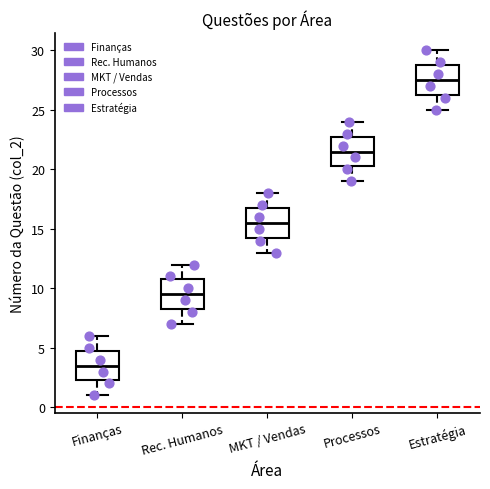

Reading left to right, transcribe this box plot: for each box, give where its median line is, the range the box spans, and where its two whiskers end, as read against the y-axis. The values are not printed on the chart, so give them approximately, as read against the axis.

Finanças: median 3.5, box 2.5 to 5.0, whiskers 1.0 to 6.0
Rec. Humanos: median 9.5, box 8.5 to 11.0, whiskers 7.0 to 12.0
MKT / Vendas: median 15.5, box 14.5 to 17.0, whiskers 13.0 to 18.0
Processos: median 21.5, box 20.5 to 23.0, whiskers 19.0 to 24.0
Estratégia: median 27.5, box 26.5 to 29.0, whiskers 25.0 to 30.0